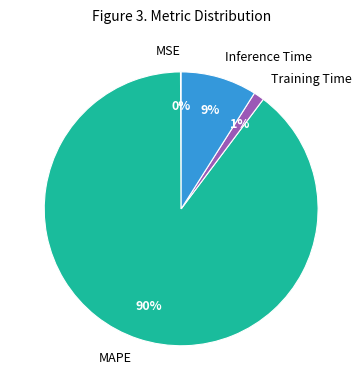

To the nearest percent, what is the difference between the Training Time and Inference Time slice percentages?

8%